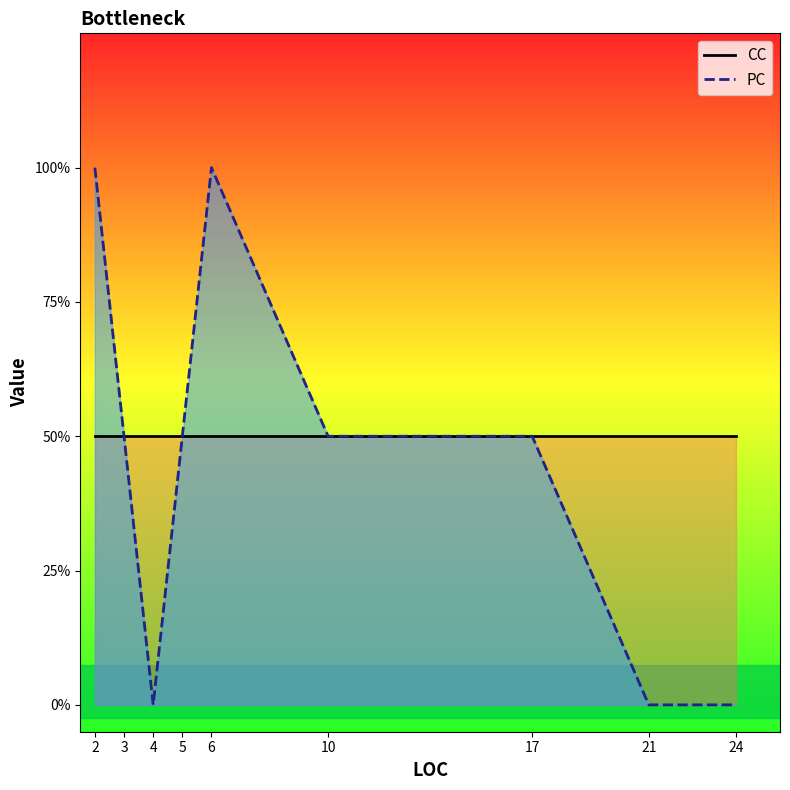

True or false: CC and PC cross at least once.

False